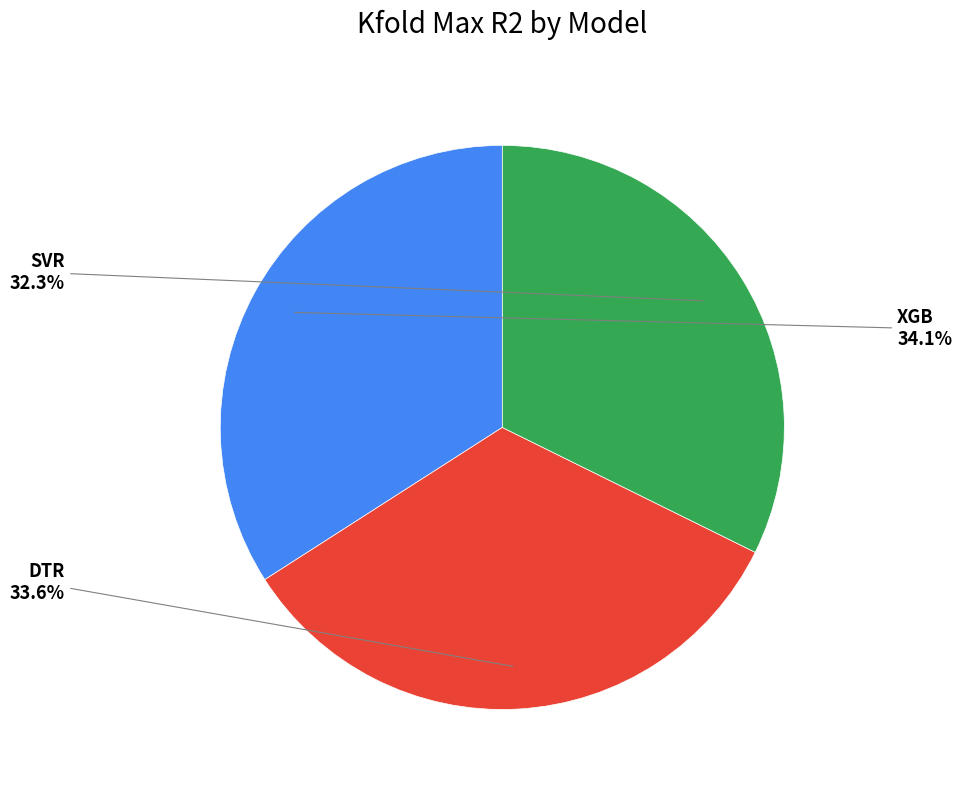

Is there any slice that represents more than half of the pie?

No